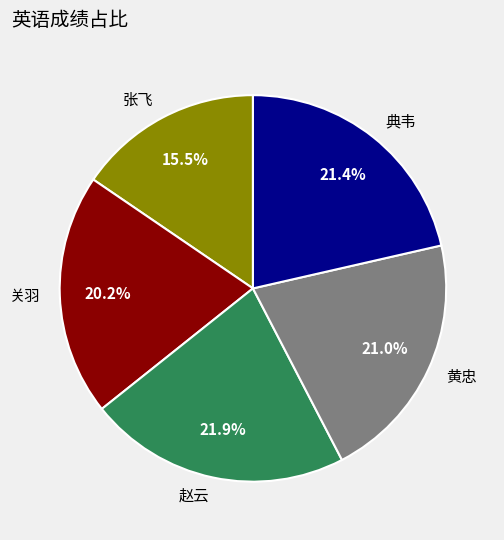

What is the smallest slice in the pie chart?

张飞